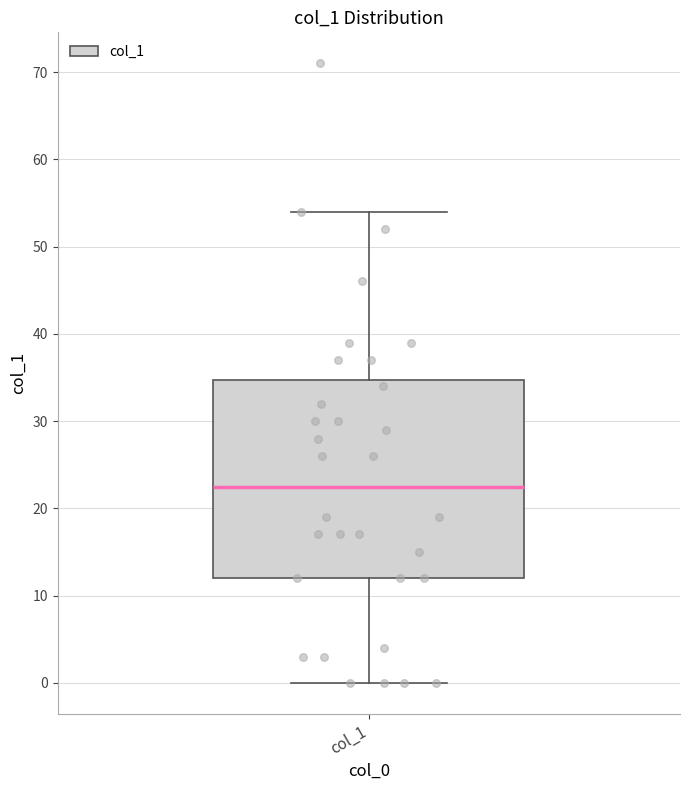

Where is the lower edge of the box for col_1 on the y-axis? The values are not printed on the chart, so give them approximately, as read against the axis.

12